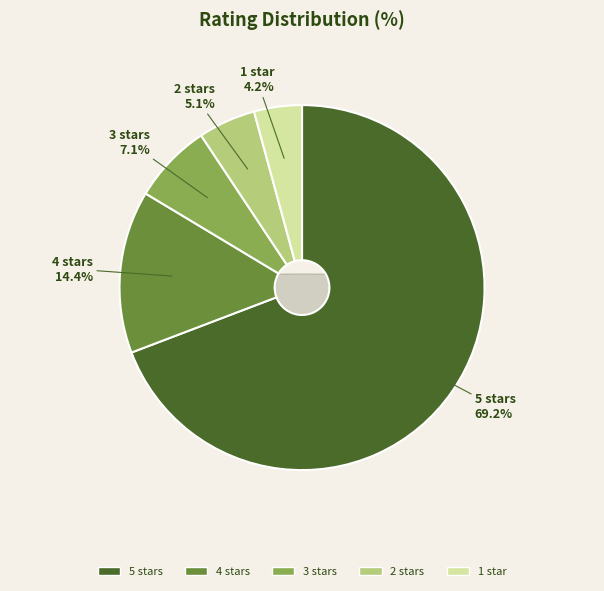

Is it true that 1 star is 4% of the pie?

True